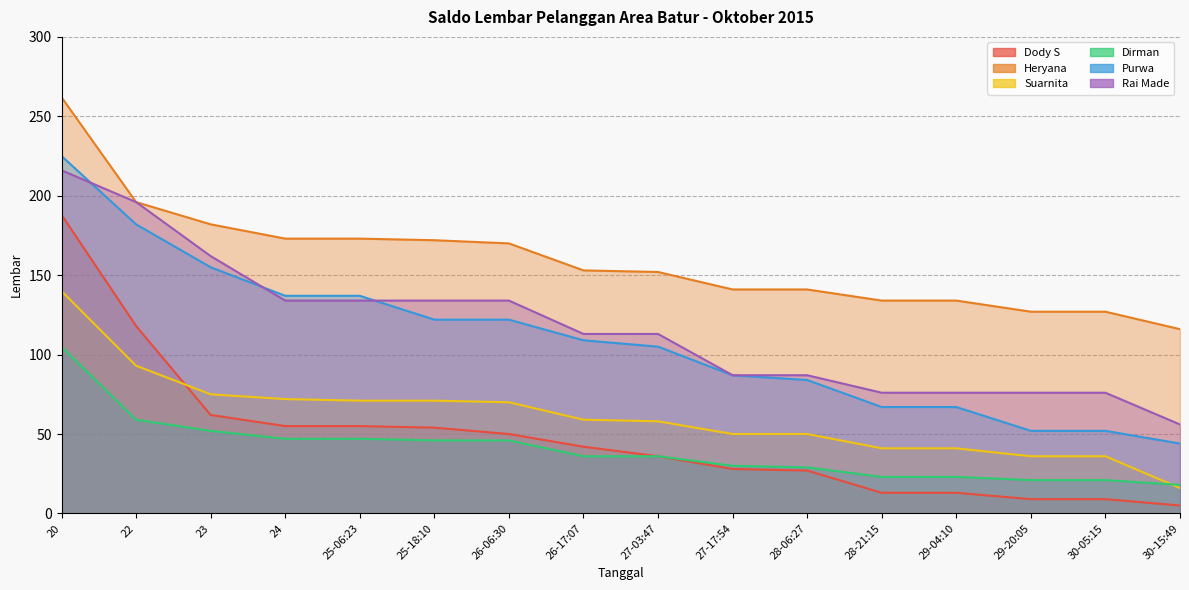

What is the total value across all series at 26-06:30?

592